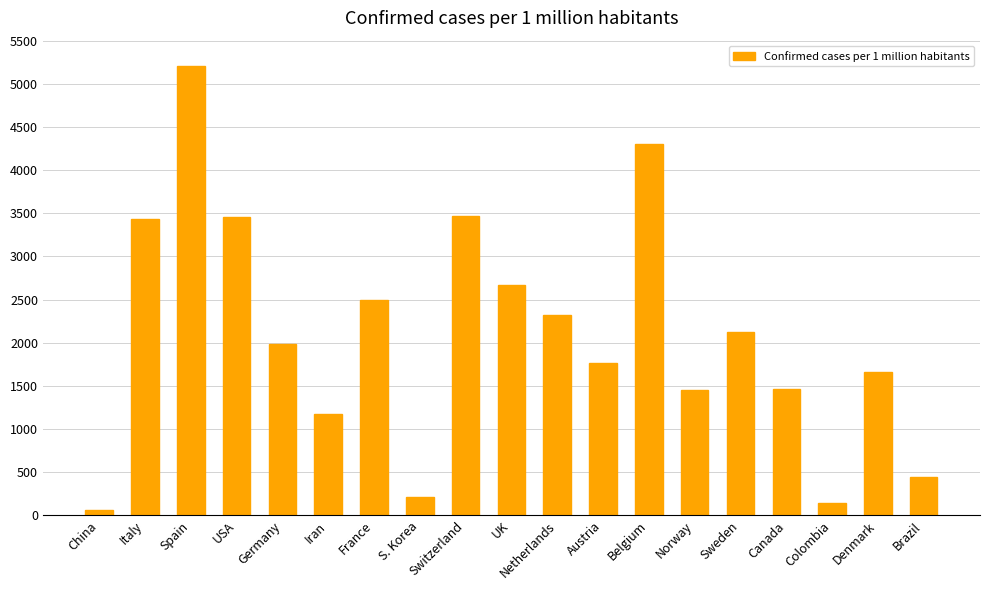

What is the average value?

2096.0